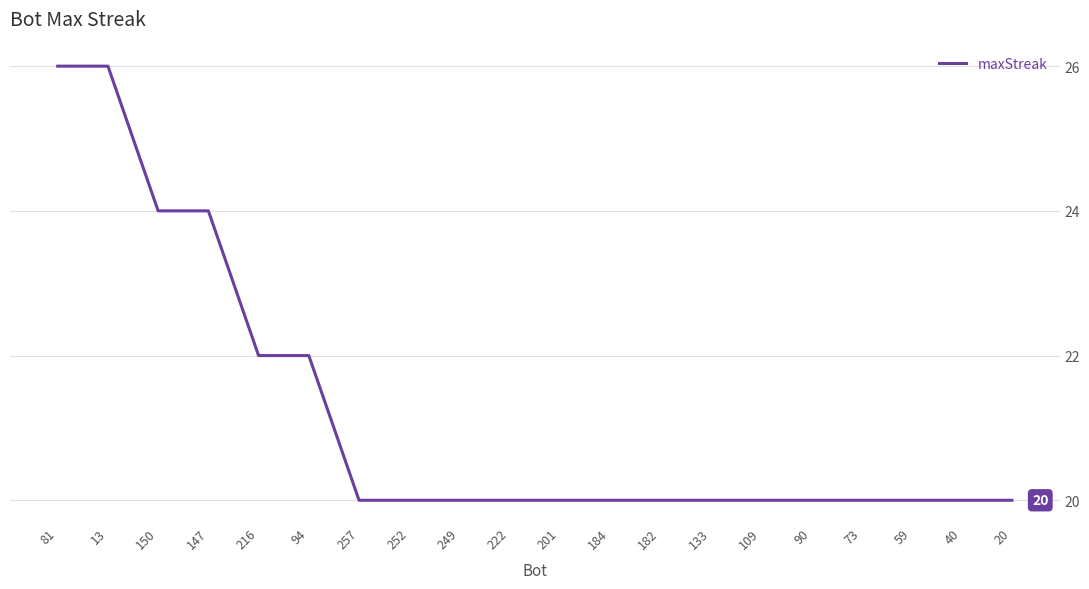

Read the value at 90.

20